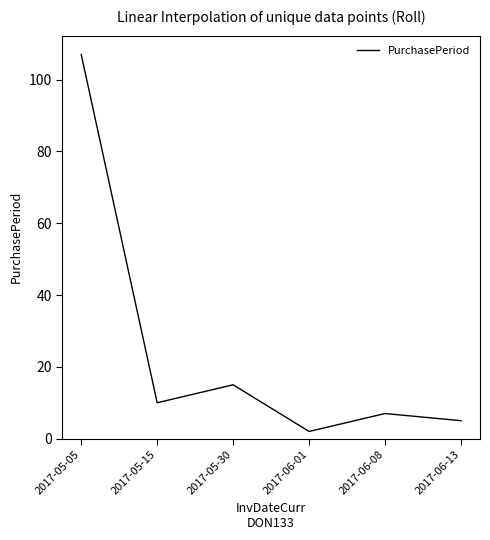

True or false: the data has more than 0 interior local peaks.

True